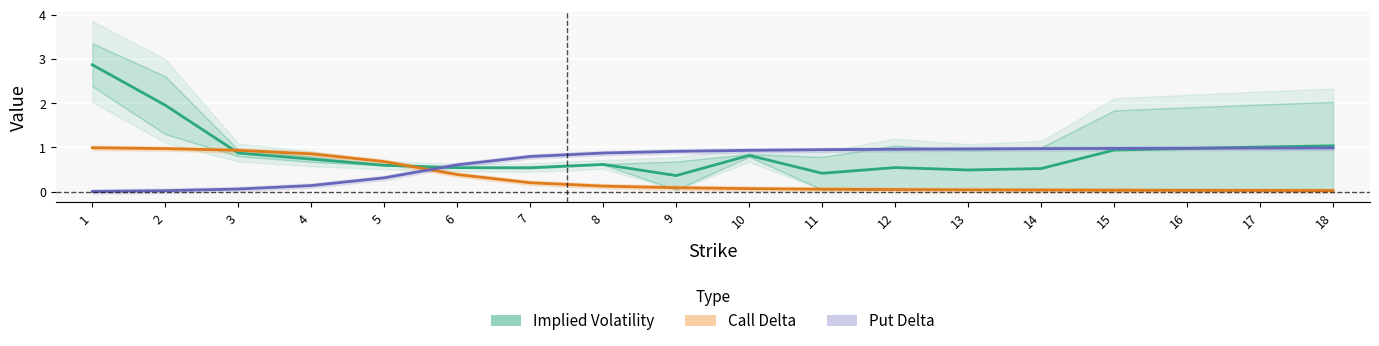

At which category does Implied Volatility (avg) reach its first local valley?

7